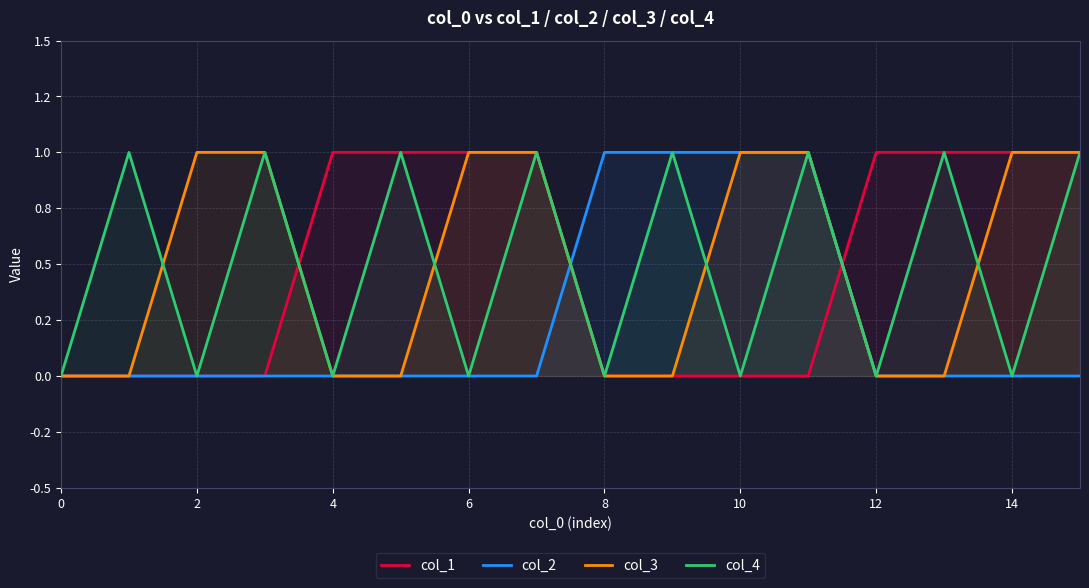

How many categories are shown in the chart?

16